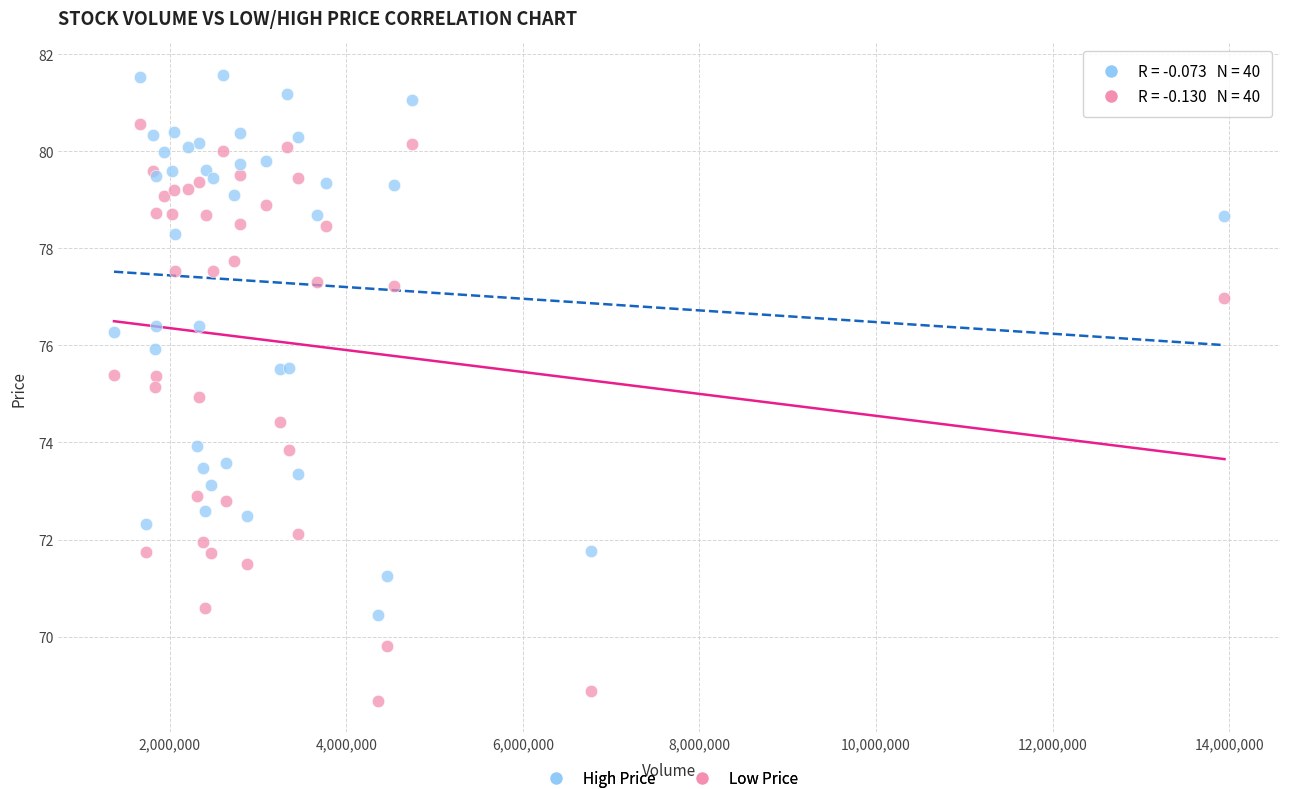

Which series reaches the minimum Y coordinate?

Low Price